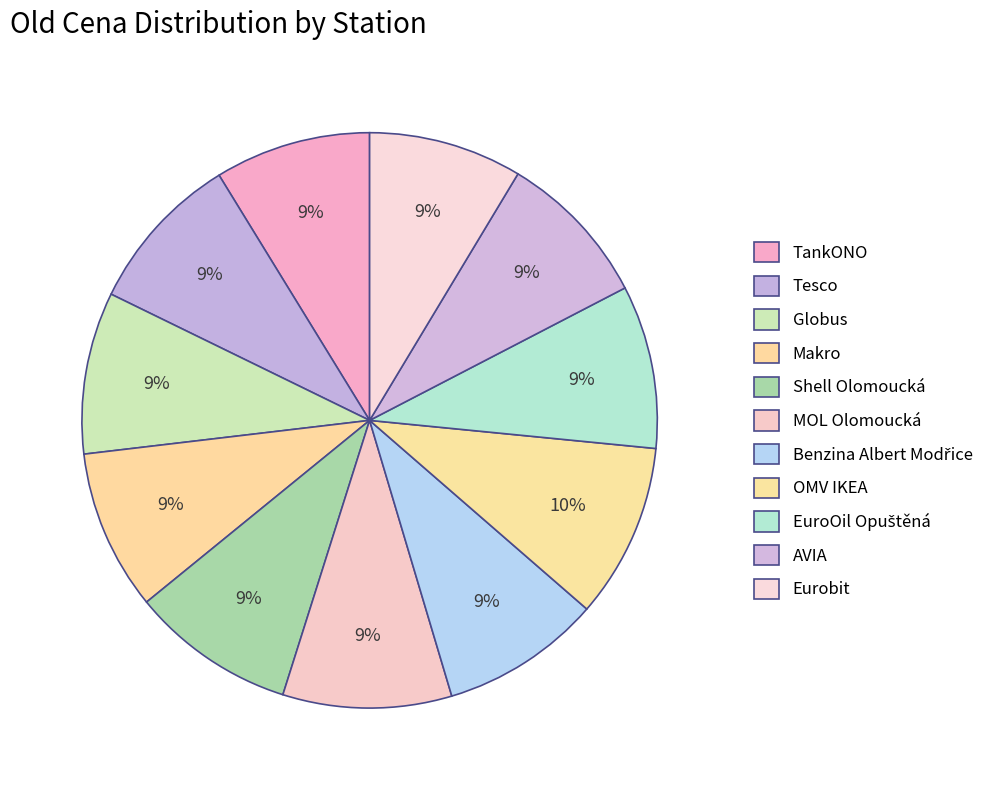

Is it true that Benzina Albert Modřice is 1% of the pie?

False